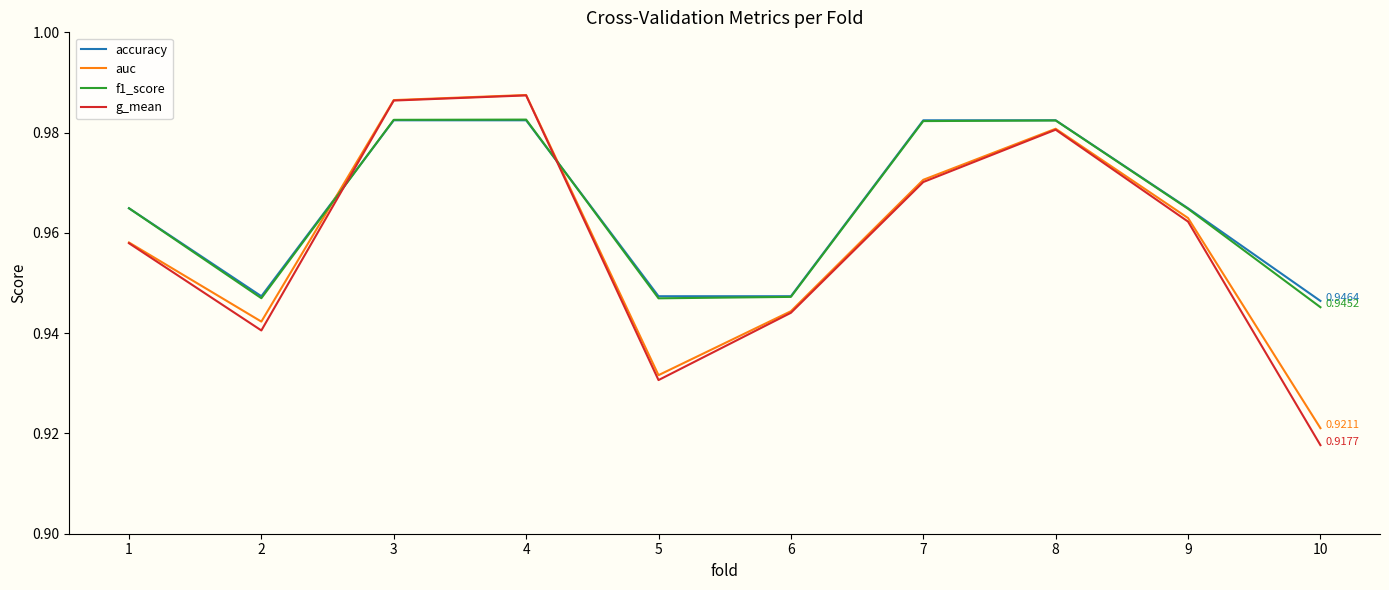

Is the value of auc at 8 greater than the value of g_mean at 2?

Yes